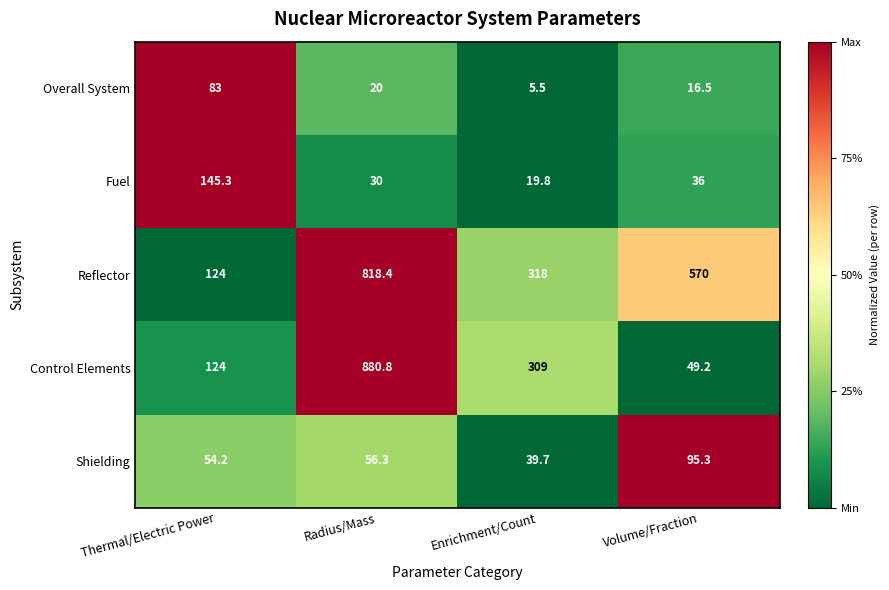

What is the sum of the Control Elements values at Volume/Fraction and Thermal/Electric Power?

173.2